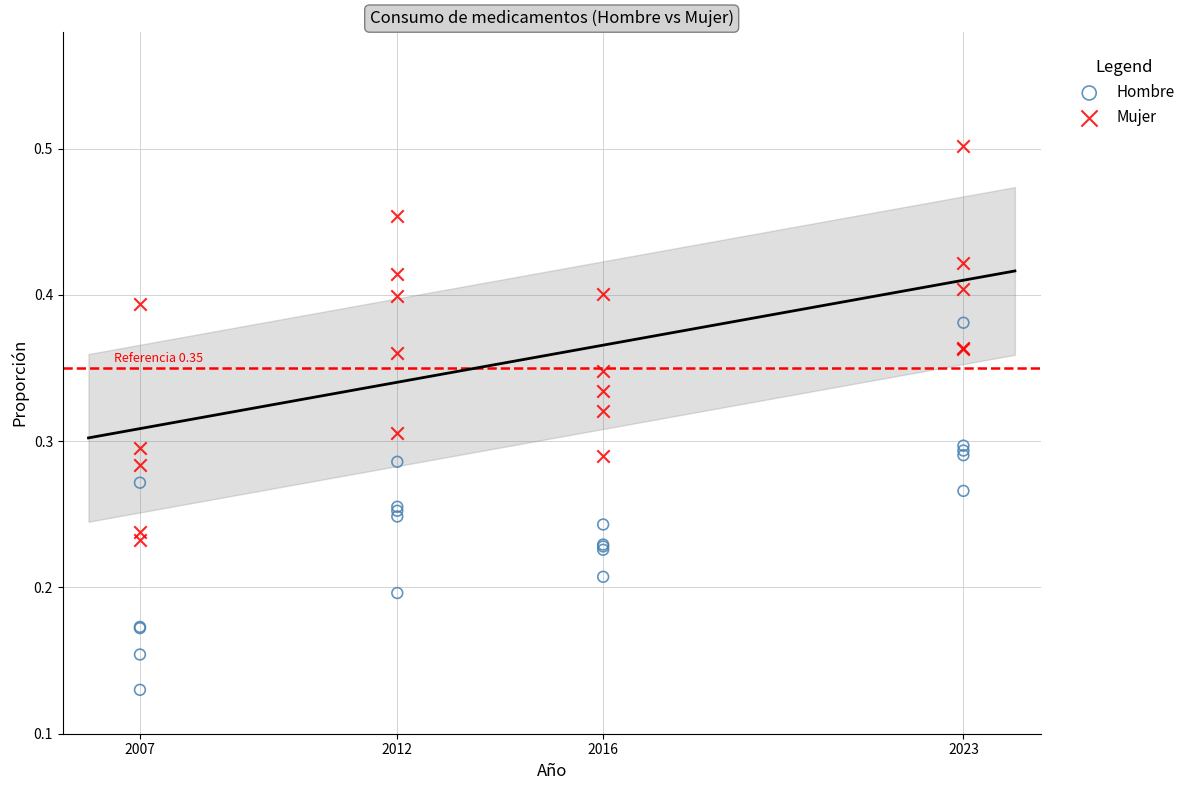

Which series has the largest Y range (max minus min)?

Mujer